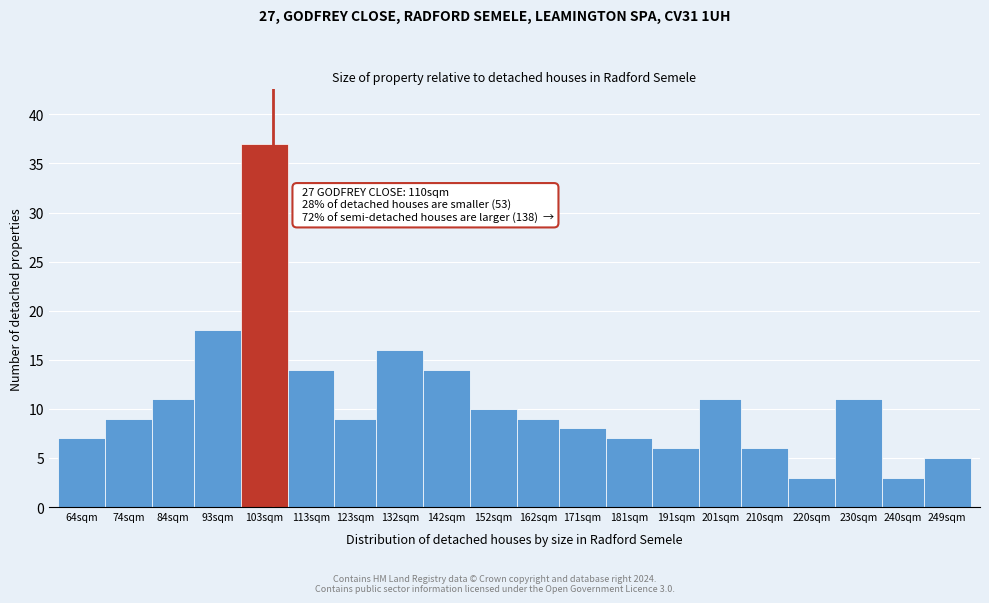

Reading left to right, extract all data points from this chart.

64sqm=7	74sqm=9	84sqm=11	93sqm=18	103sqm=37	113sqm=14	123sqm=9	132sqm=16	142sqm=14	152sqm=10	162sqm=9	171sqm=8	181sqm=7	191sqm=6	201sqm=11	210sqm=6	220sqm=3	230sqm=11	240sqm=3	249sqm=5